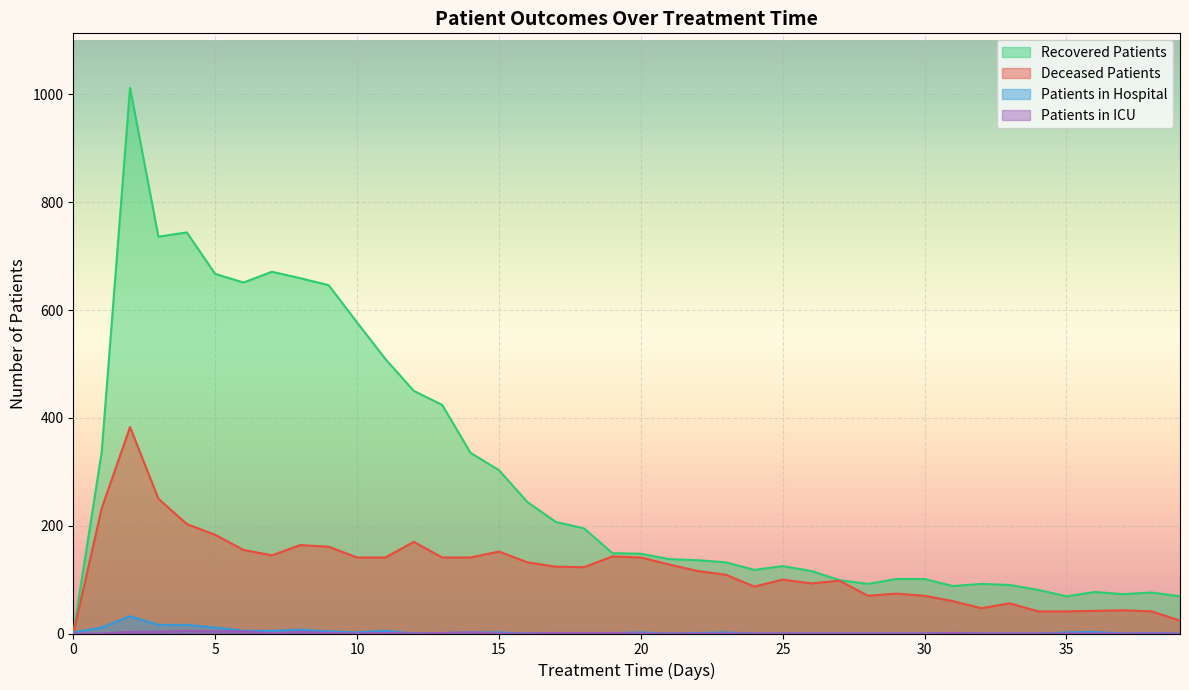

Reading right to left, what are all the values shown in this chart?

patients_in_hospital: 39=0	38=1	37=0	36=3	35=2	34=0	33=0	32=0	31=1	30=0	29=0	28=0	27=0	26=0	25=0	24=0	23=2	22=1	21=0	20=2	19=1	18=0	17=1	16=0	15=2	14=2	13=1	12=0	11=5	10=2	9=4	8=7	7=5	6=5	5=11	4=16	3=16	2=32	1=11	0=2
patients_in_icu: 39=0	38=0	37=0	36=0	35=0	34=0	33=0	32=0	31=1	30=0	29=0	28=0	27=0	26=0	25=0	24=0	23=0	22=0	21=0	20=0	19=1	18=1	17=1	16=0	15=0	14=2	13=1	12=0	11=1	10=0	9=1	8=3	7=0	6=4	5=4	4=5	3=3	2=3	1=0	0=0
recovered_patients: 39=69	38=76	37=73	36=77	35=69	34=81	33=90	32=92	31=88	30=101	29=101	28=92	27=99	26=116	25=125	24=118	23=132	22=136	21=138	20=148	19=149	18=195	17=207	16=244	15=303	14=335	13=424	12=450	11=509	10=577	9=646	8=659	7=671	6=651	5=667	4=744	3=736	2=1012	1=336	0=0
deceased_patients: 39=24	38=41	37=43	36=42	35=41	34=41	33=56	32=47	31=60	30=70	29=74	28=70	27=98	26=93	25=100	24=87	23=109	22=116	21=128	20=141	19=143	18=123	17=124	16=132	15=152	14=141	13=141	12=170	11=141	10=141	9=161	8=164	7=145	6=155	5=183	4=203	3=250	2=383	1=232	0=0